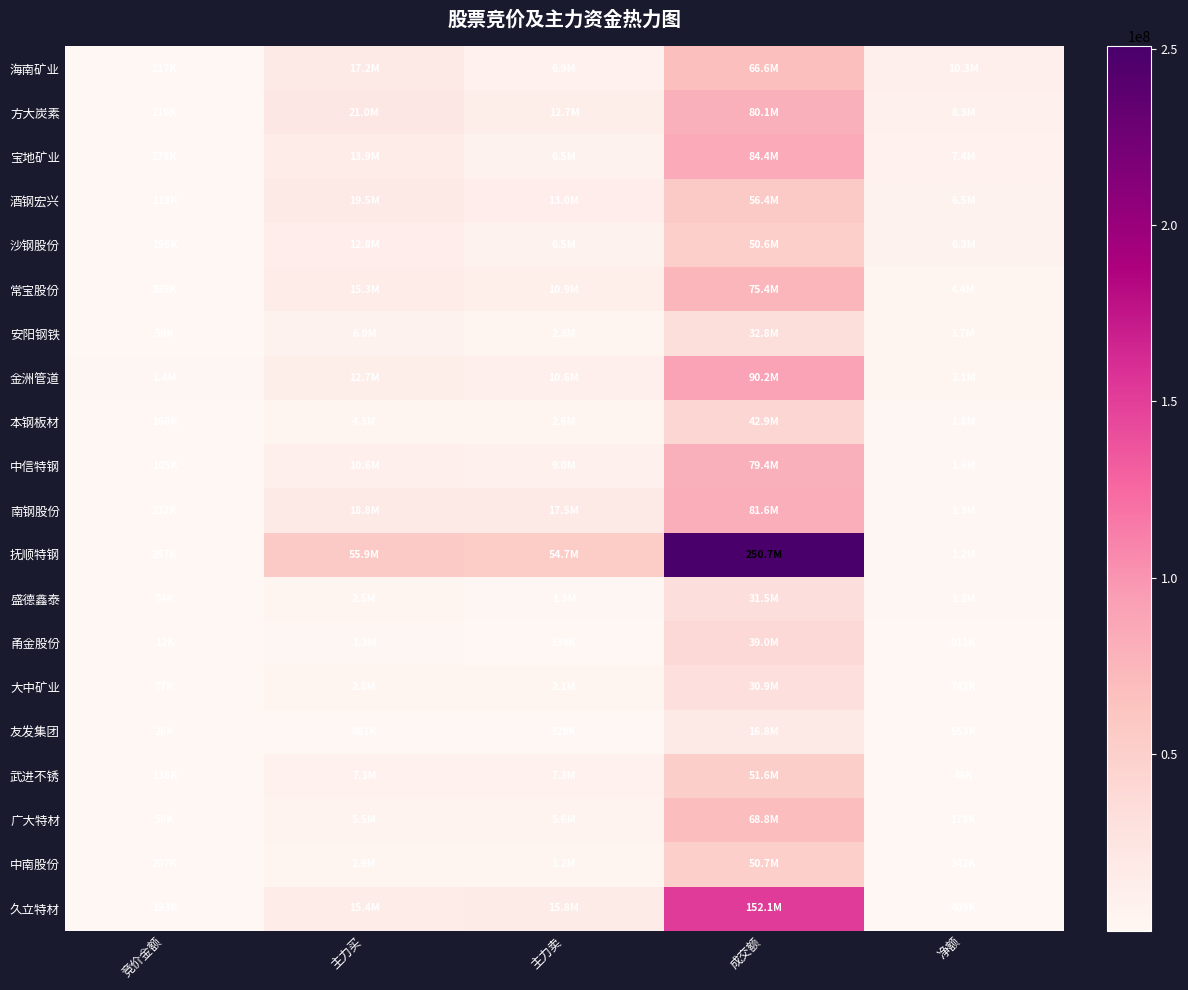

Which has a higher value, 竞价金额 or 主力卖?

主力卖